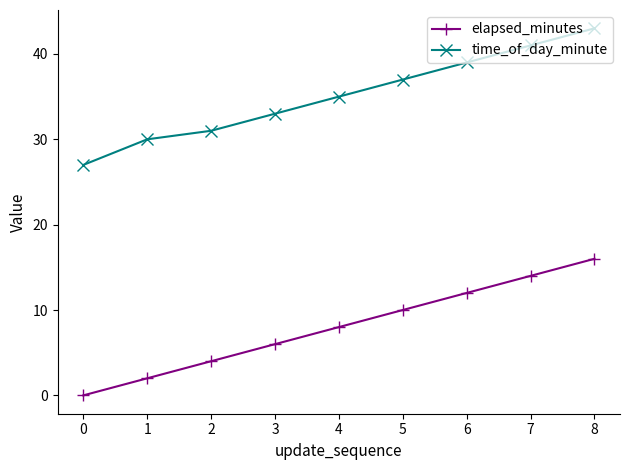

Does the chart display data point markers on the line(s)?

Yes